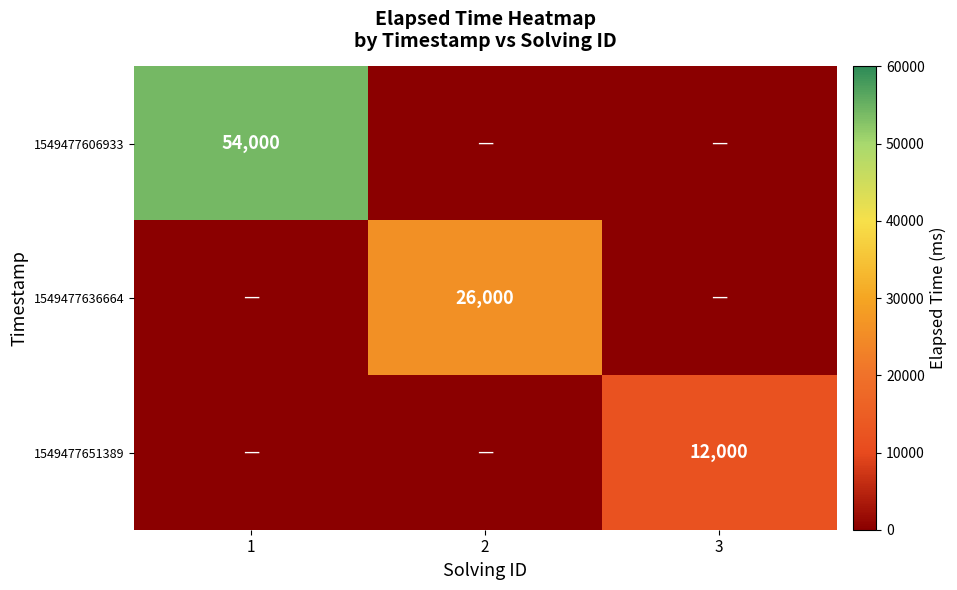

The value of 1549477606933 at 1 is 25034. True or false?

False